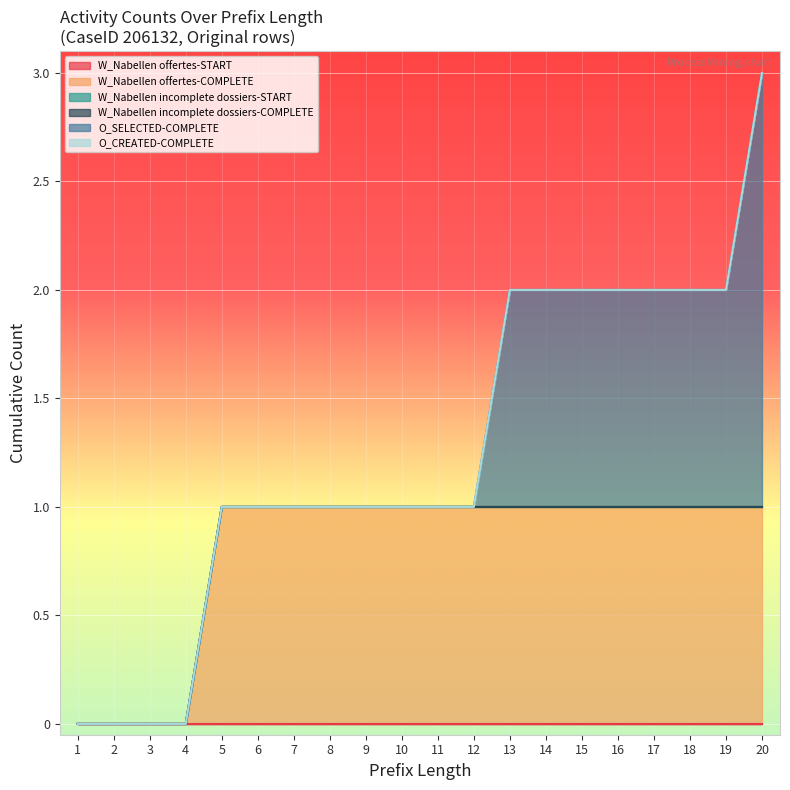

True or false: W_Nabellen incomplete dossiers-COMPLETE has more than 0 interior local peaks.

False